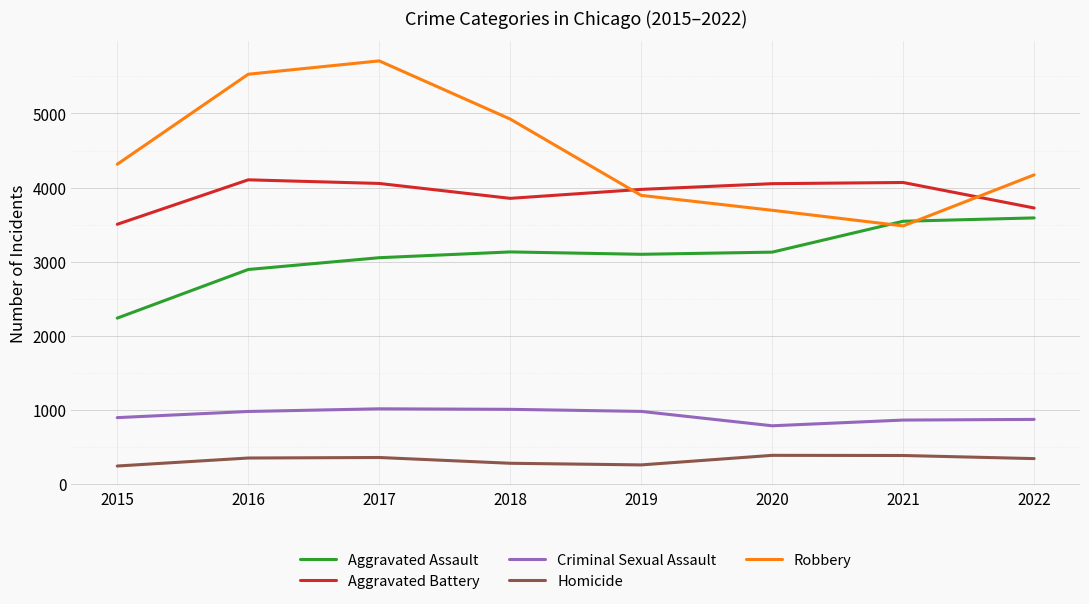

True or false: Aggravated Assault and Robbery intersect in this chart.

True